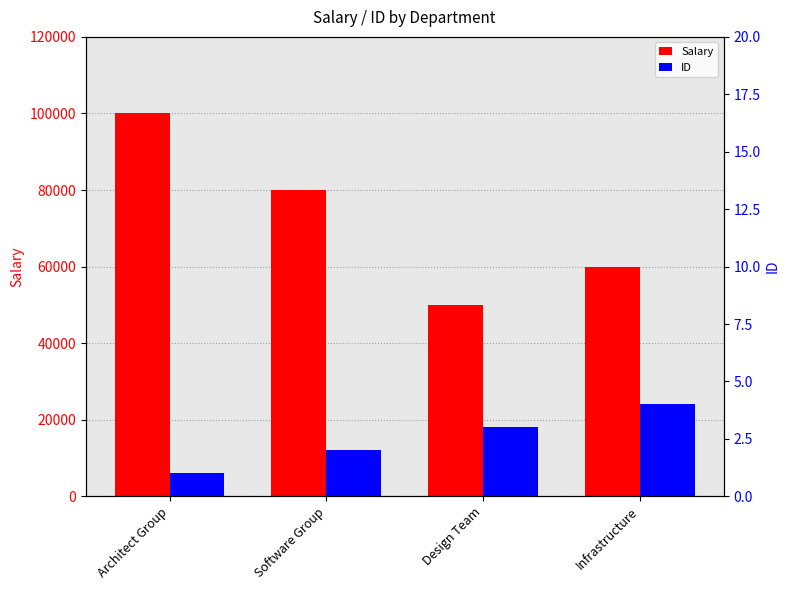

Read the Salary value at Infrastructure.

60000